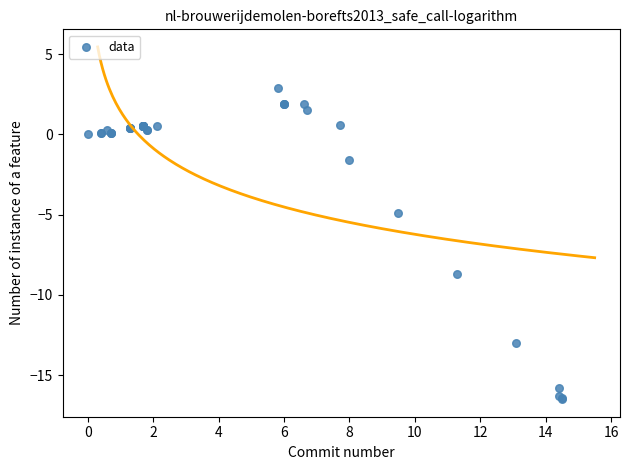

What Y value in the scatter plot is closest to -6?

-4.9